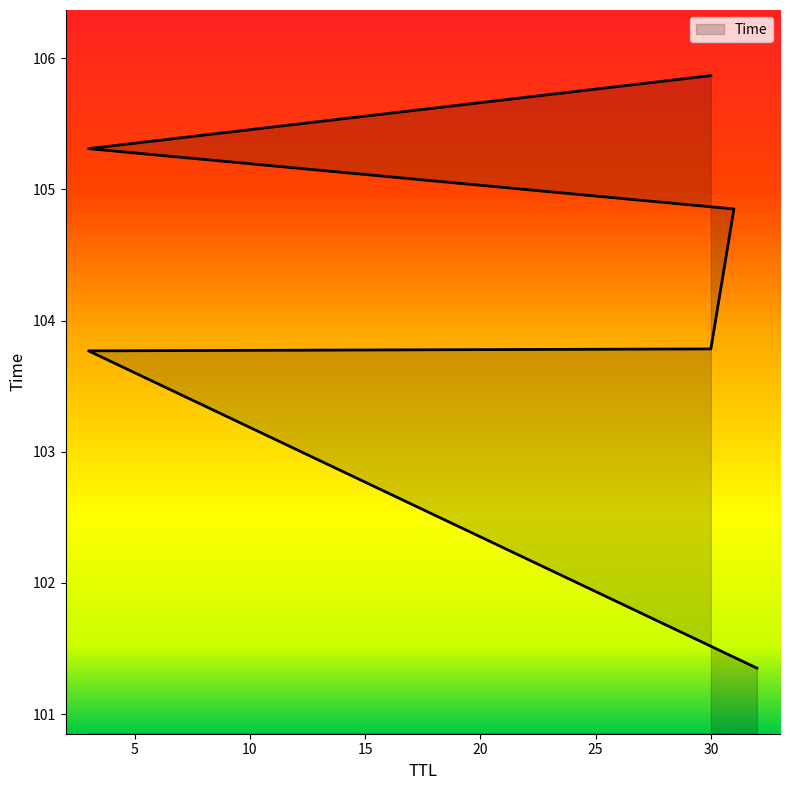

What is the greatest value displayed?

105.9